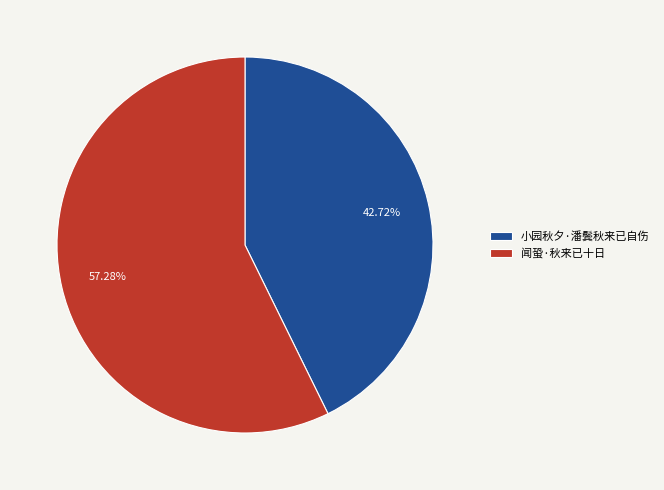

To the nearest percent, what is the difference between the 闻蛩·秋来已十日 and 小园秋夕·潘鬓秋来已自伤 slice percentages?

15%